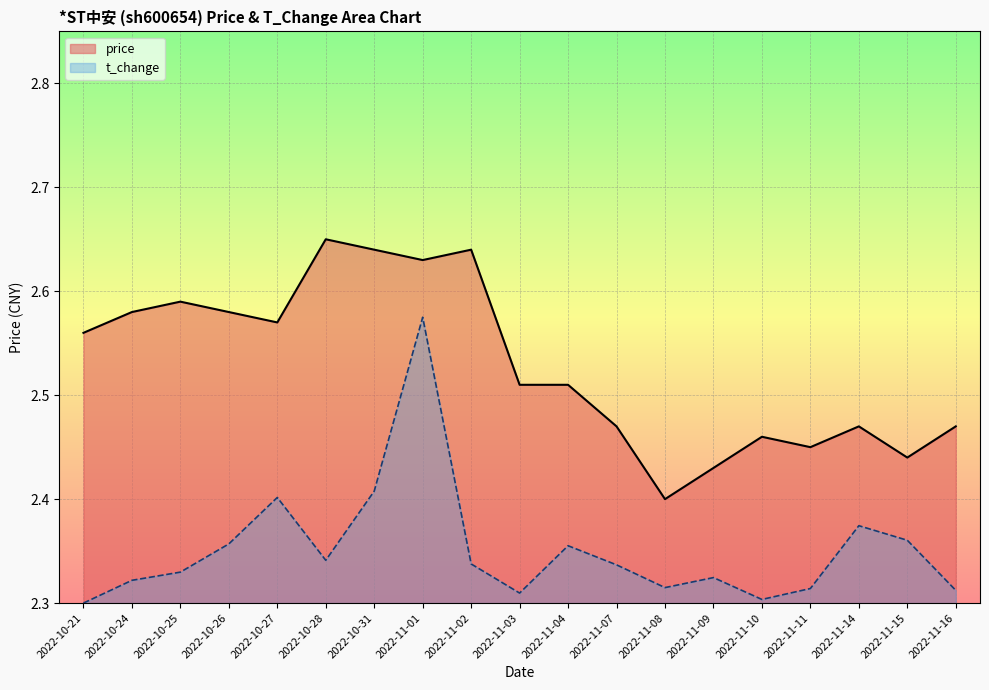

Reading right to left, extract all data points from this chart.

price: 2022-11-16=2.5	2022-11-15=2.4	2022-11-14=2.5	2022-11-11=2.5	2022-11-10=2.5	2022-11-09=2.4	2022-11-08=2.4	2022-11-07=2.5	2022-11-04=2.5	2022-11-03=2.5	2022-11-02=2.6	2022-11-01=2.6	2022-10-31=2.6	2022-10-28=2.6	2022-10-27=2.6	2022-10-26=2.6	2022-10-25=2.6	2022-10-24=2.6	2022-10-21=2.6
t_change: 2022-11-16=2.3	2022-11-15=2.4	2022-11-14=2.4	2022-11-11=2.3	2022-11-10=2.3	2022-11-09=2.3	2022-11-08=2.3	2022-11-07=2.3	2022-11-04=2.4	2022-11-03=2.3	2022-11-02=2.3	2022-11-01=2.6	2022-10-31=2.4	2022-10-28=2.3	2022-10-27=2.4	2022-10-26=2.4	2022-10-25=2.3	2022-10-24=2.3	2022-10-21=2.3